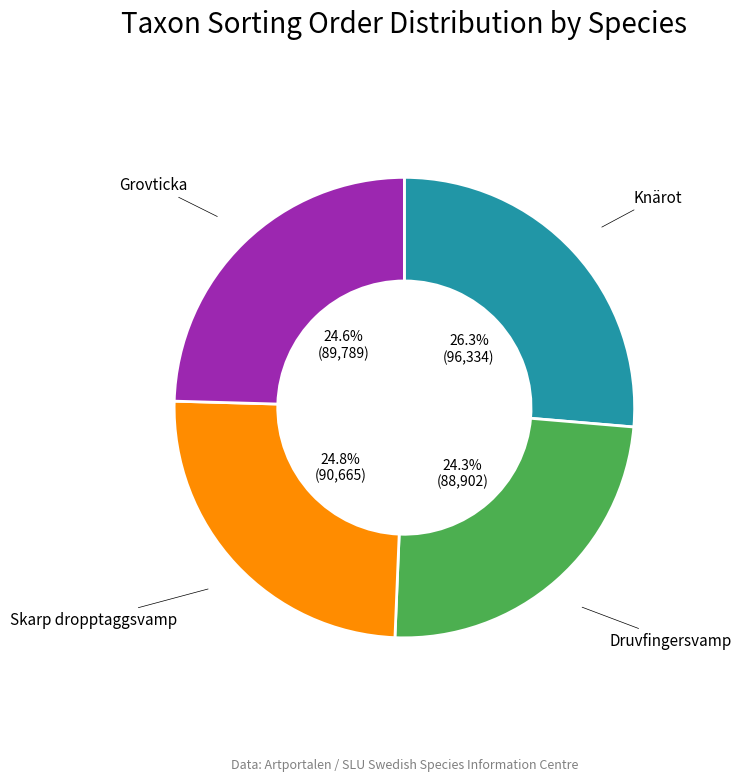

Is there a majority slice in this chart?

No